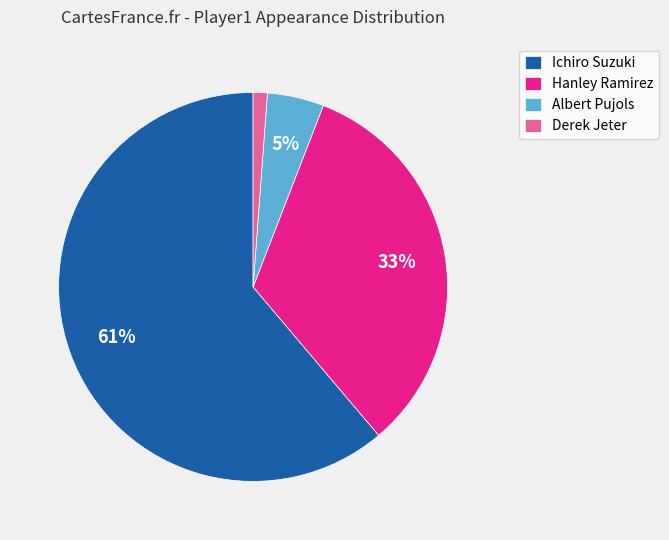

Between Derek Jeter and Ichiro Suzuki, which is larger?

Ichiro Suzuki